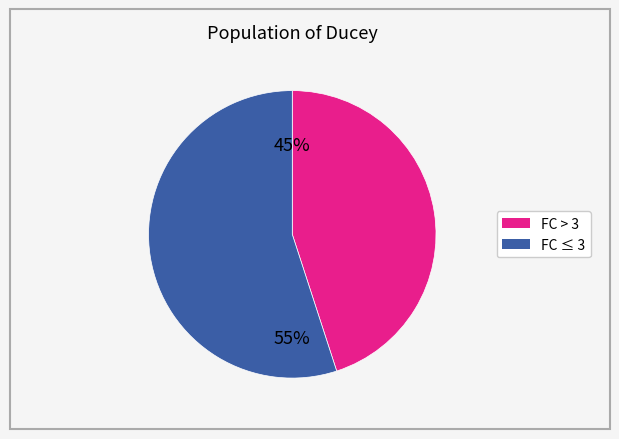

To the nearest percent, what is the difference between the largest and smallest slice percentages?

10%